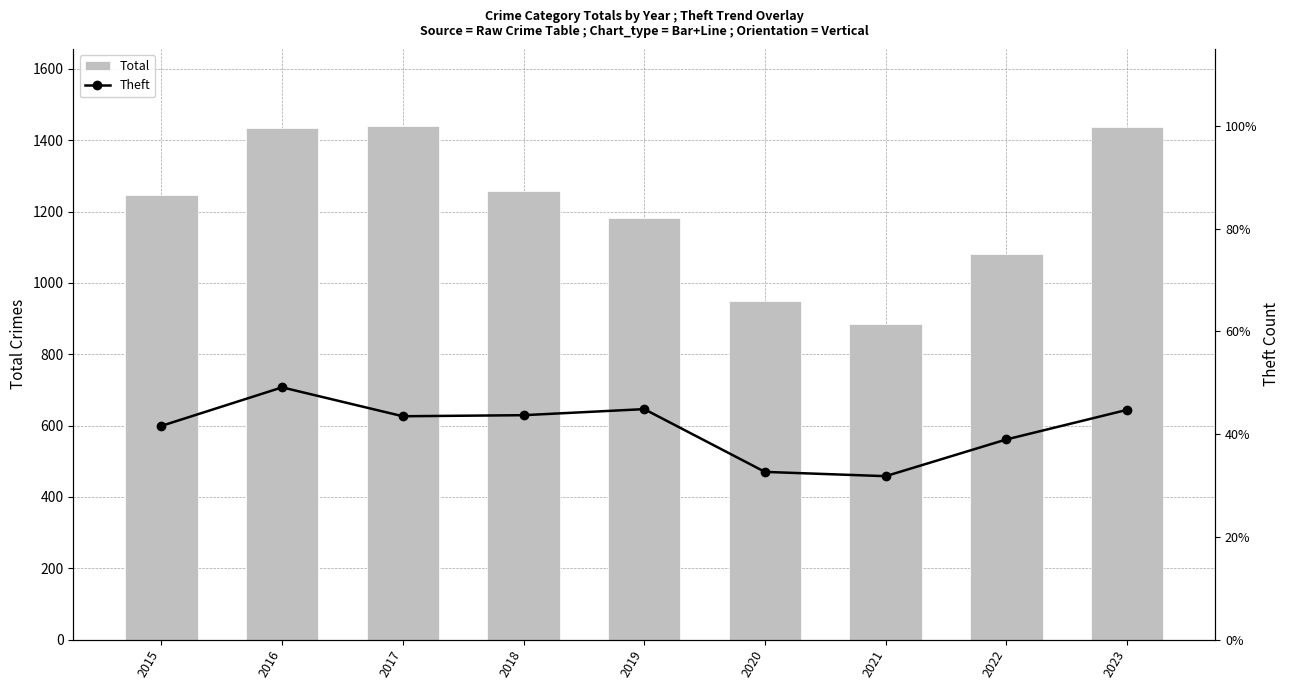

What are all the series names shown in the legend?

Total, Theft